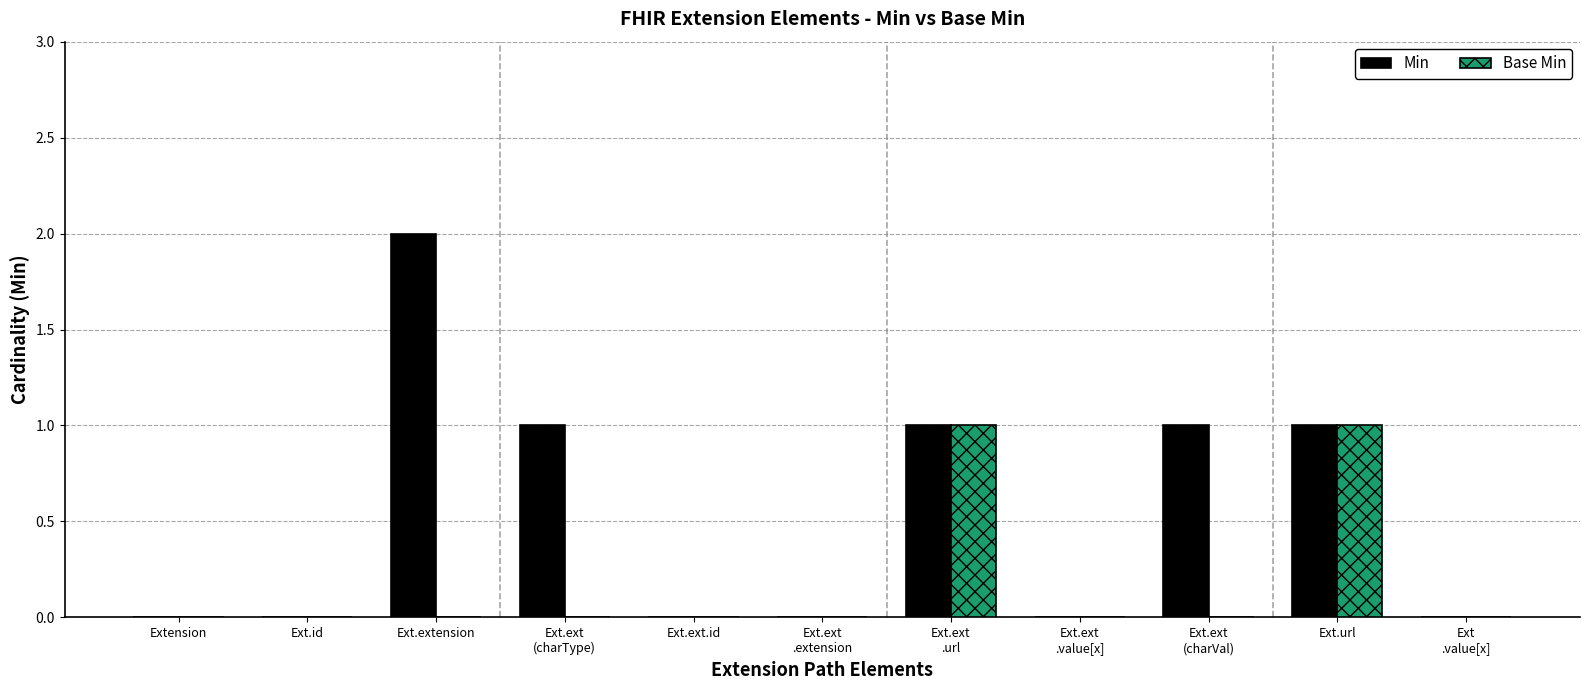

How many distinct data groups are displayed?

2